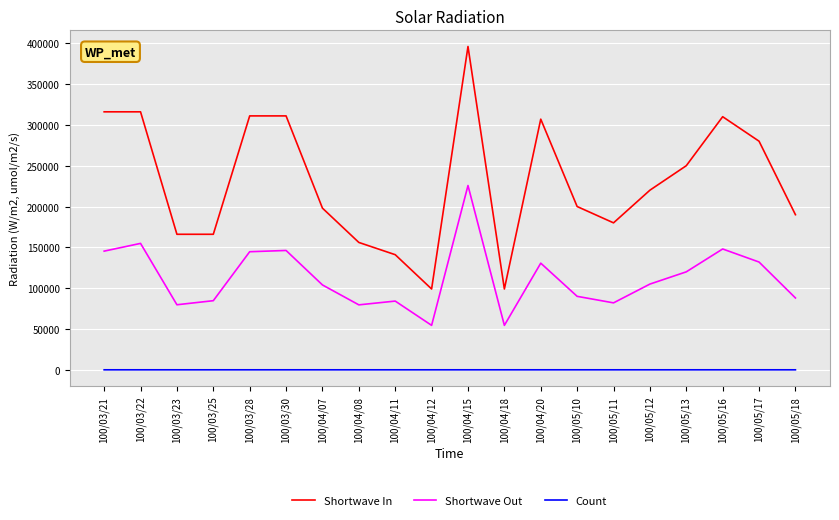

What is the approximate value of Shortwave Out at 100/03/23, to the nearest 50?

79700